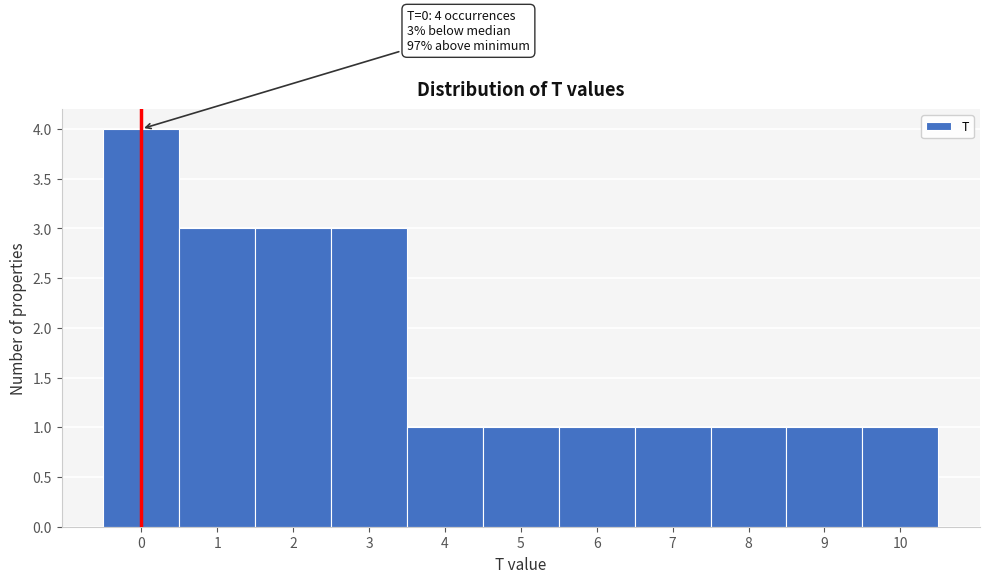

Which range on the x-axis has the tallest bar?

-0.5 to 0.5